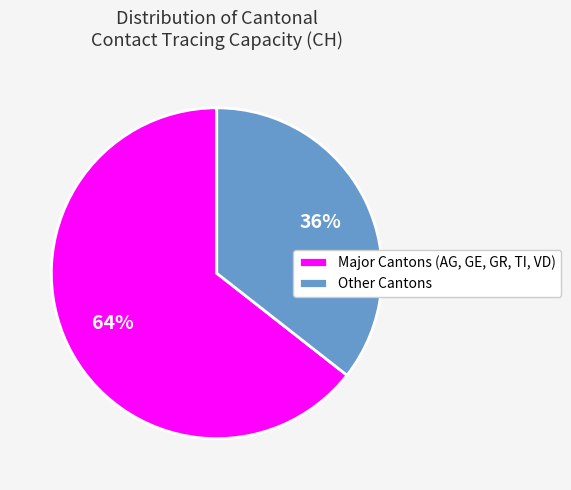

To the nearest percent, what is the combined percentage of Other Cantons and Major Cantons (AG, GE, GR, TI, VD)?

100%